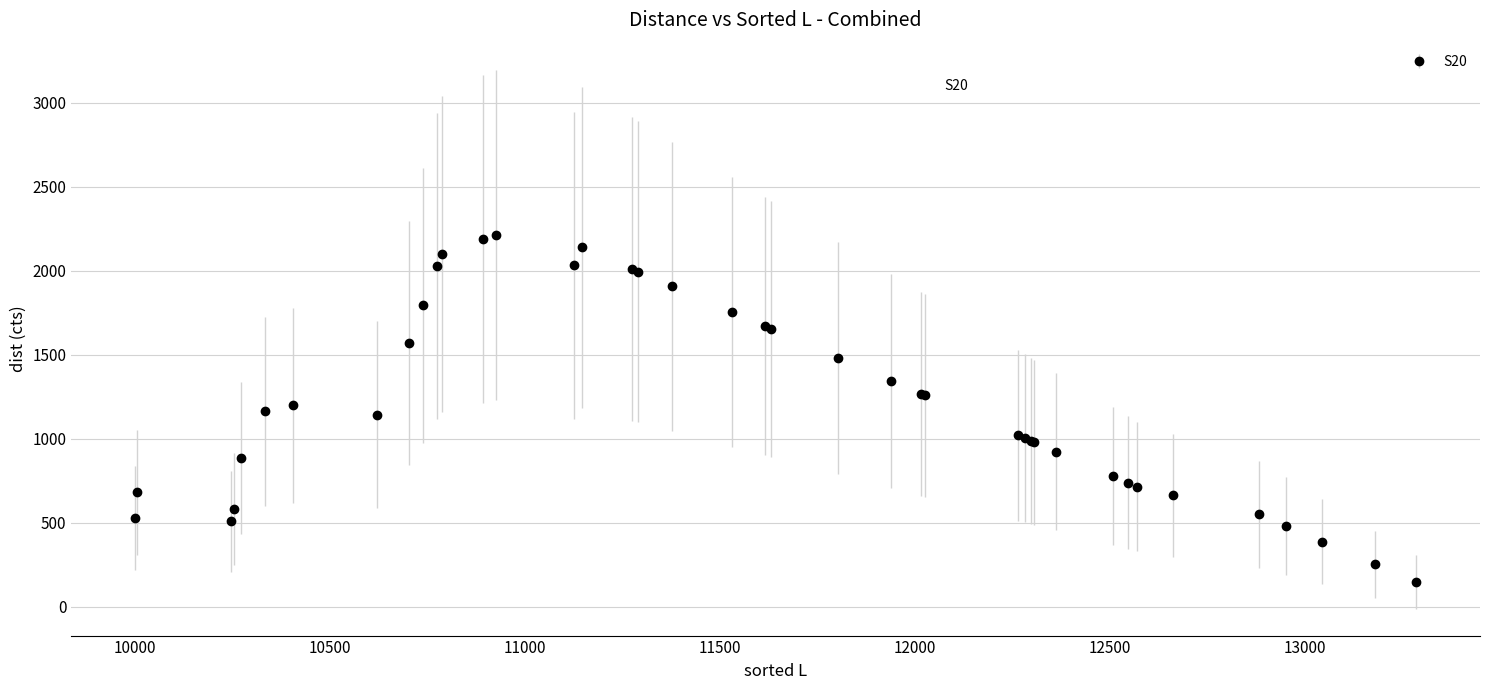

What is the minimum value shown in the chart?

147